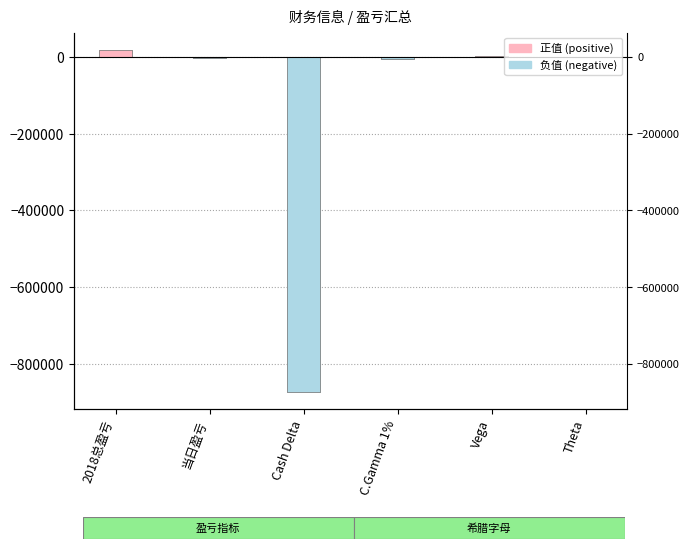

Reading left to right, extract all data points from this chart.

2018总盈亏=18784	当日盈亏=-1453	Cash Delta=-872440	C.Gamma 1%=-4848	Vega=1482	Theta=124